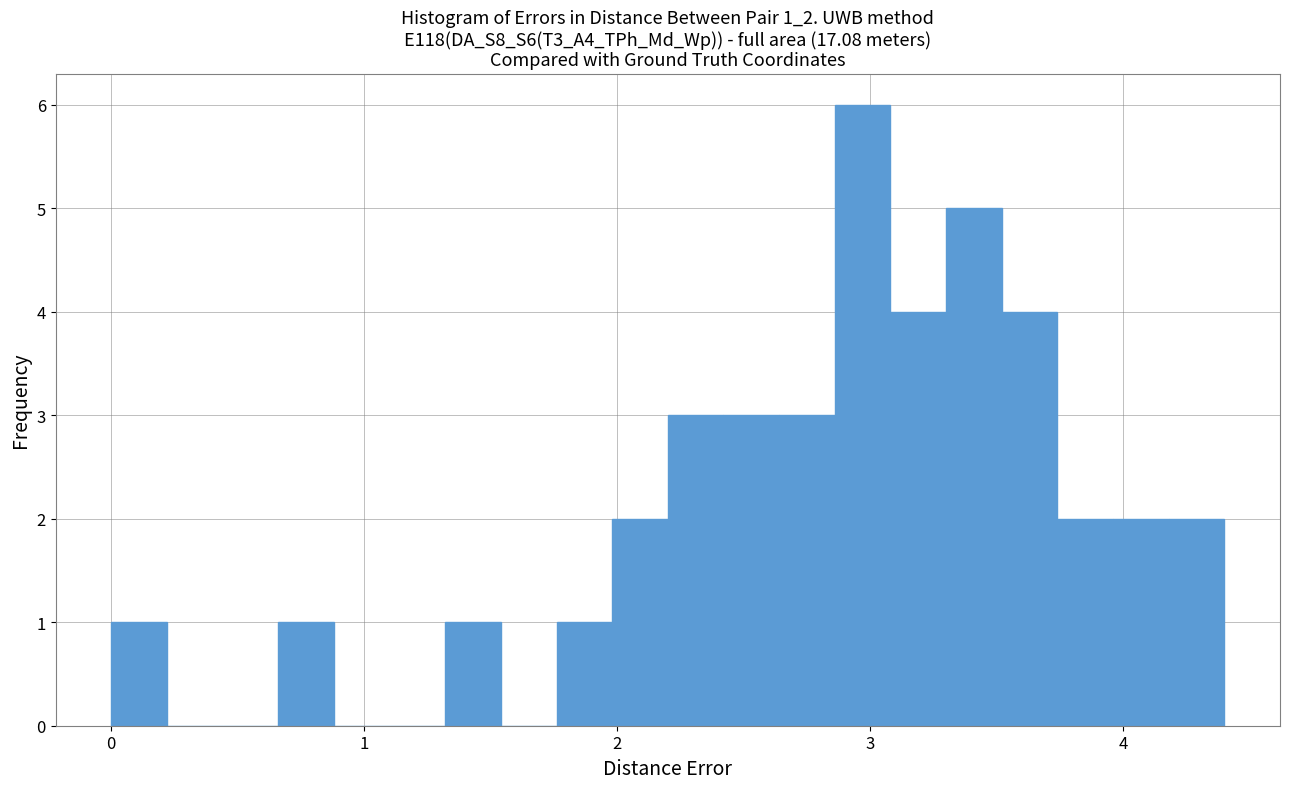

Around what value on the x-axis is the tallest bar? Give the approximate position of its centre, as read against the axis.

3.0